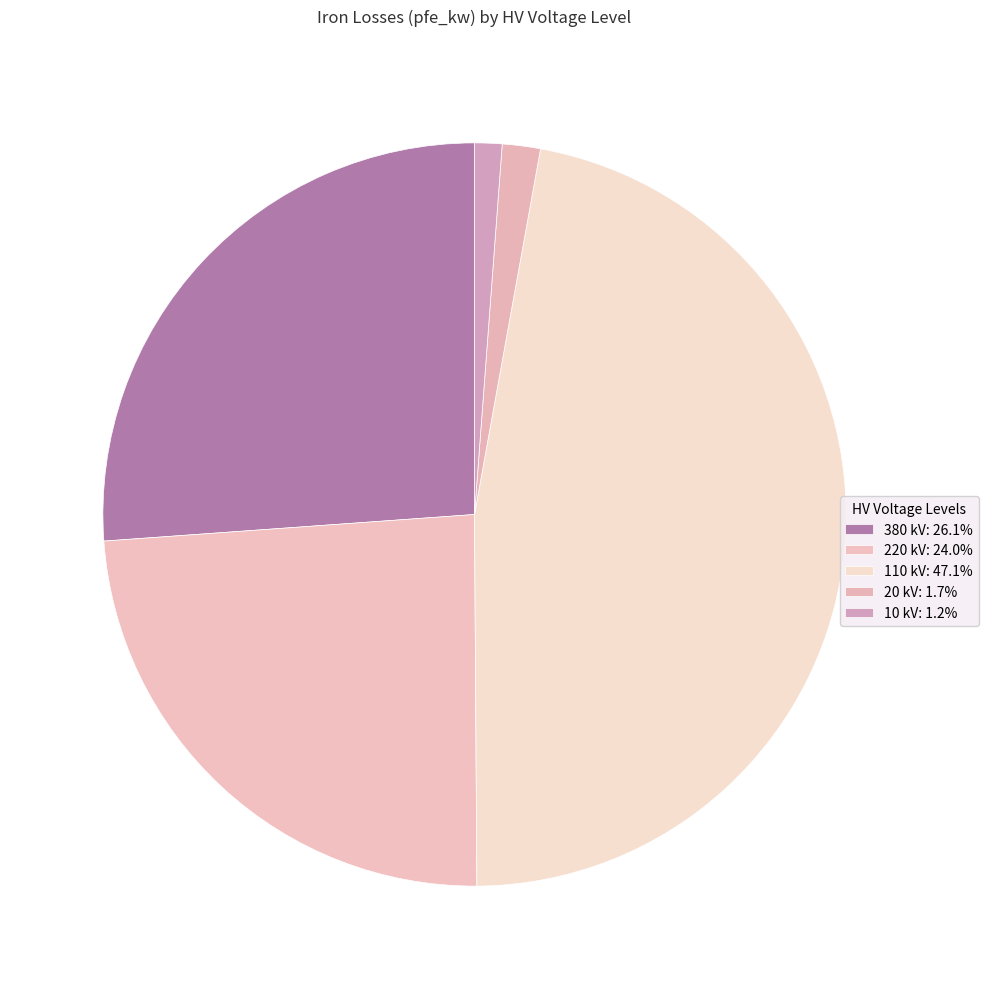

Count the number of slices in the pie.

5